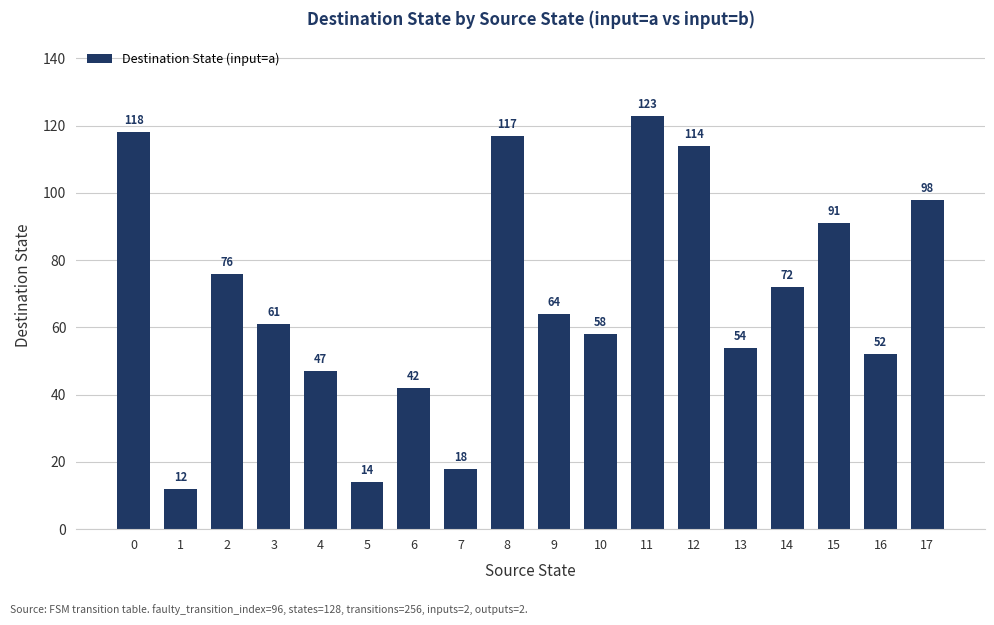

What is the difference between the maximum and second lowest values?

109